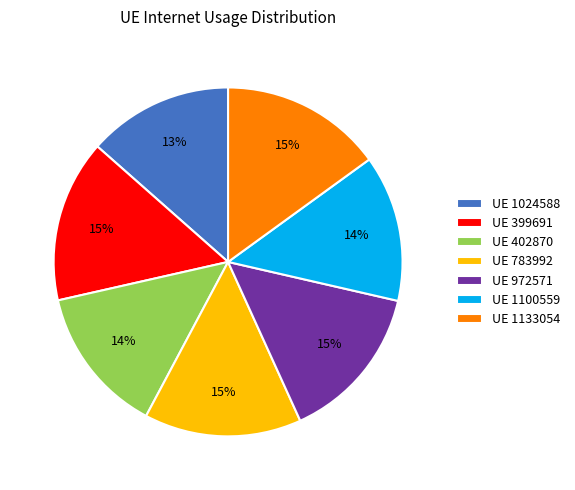

What percentage is the UE 399691 slice, to the nearest percent?

15%